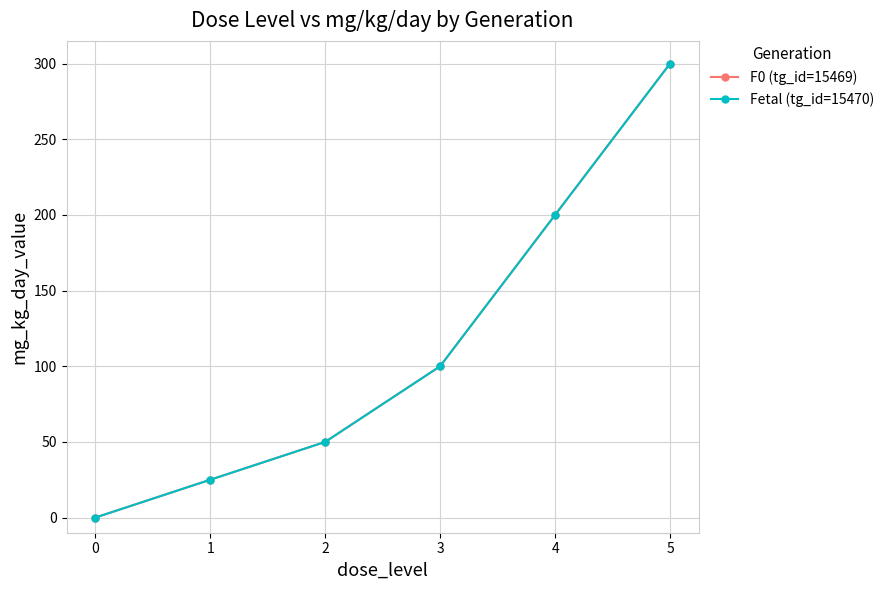

Does the chart have visible grid lines?

Yes